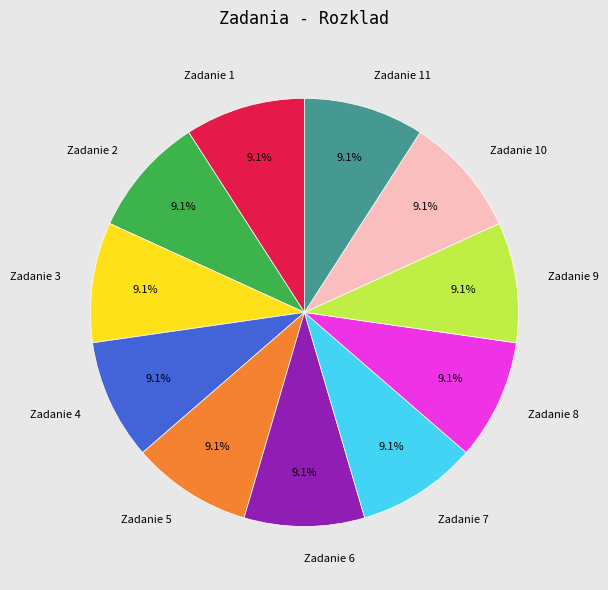

To the nearest percent, what portion does Zadanie 7 represent?

9%